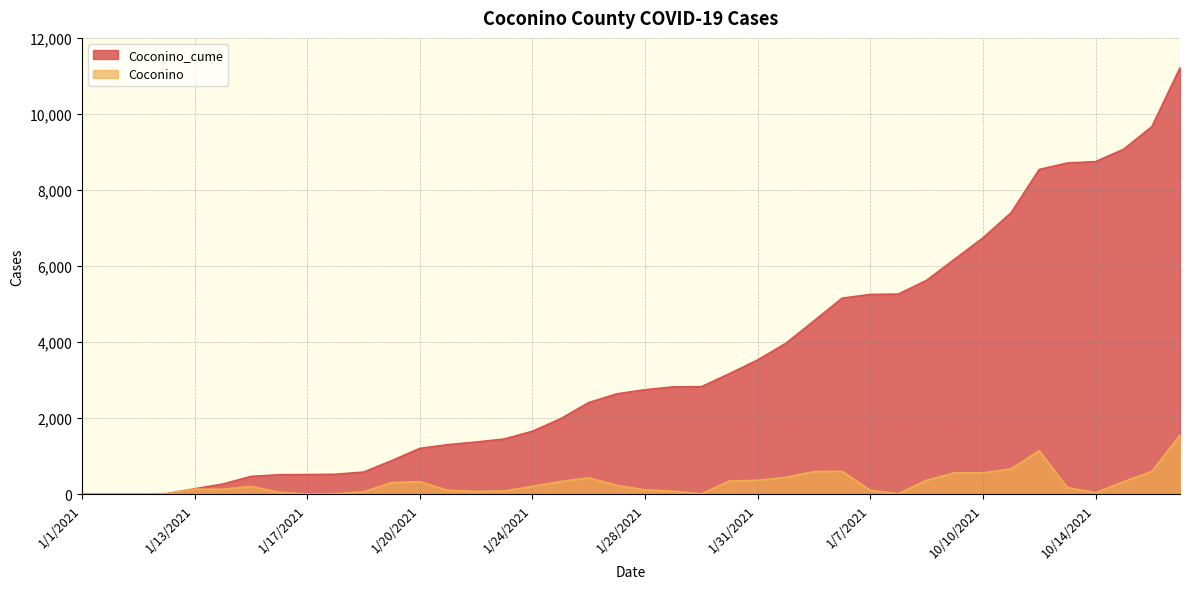

List the series in order of their peak value, lowest first.

Coconino, Coconino_cume